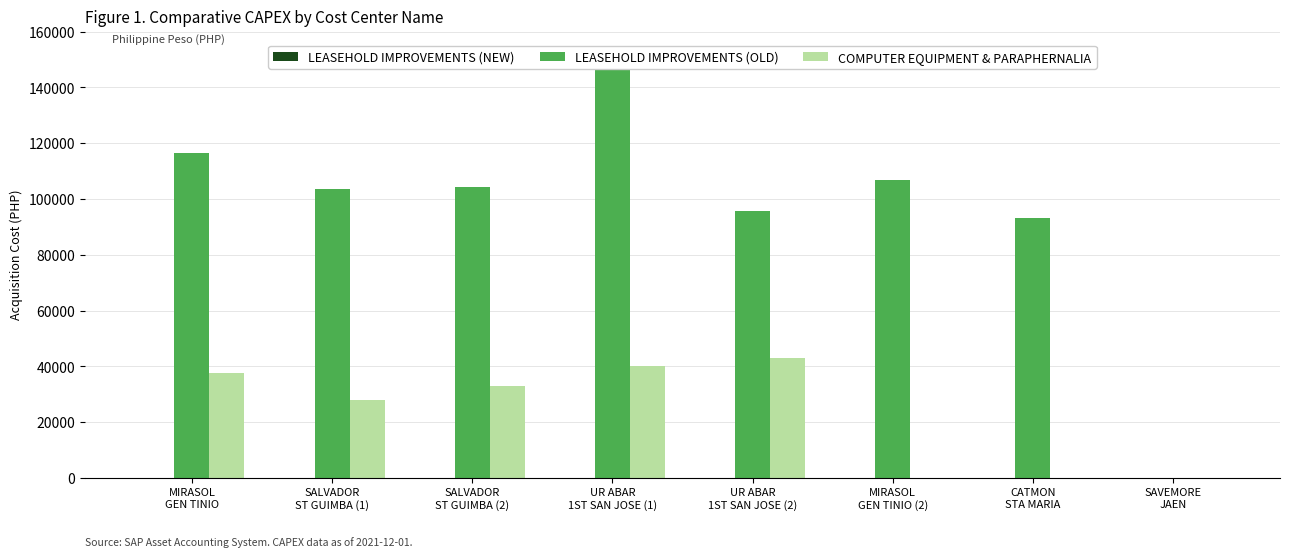

Does the chart contain stacked bars?

No